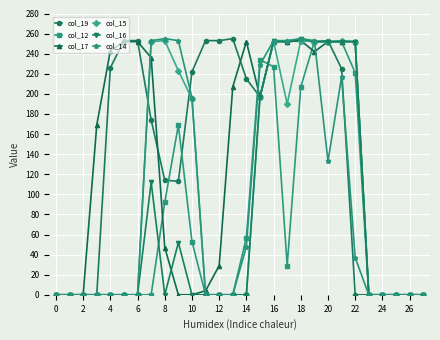

What is the maximum value shown in the chart?

255